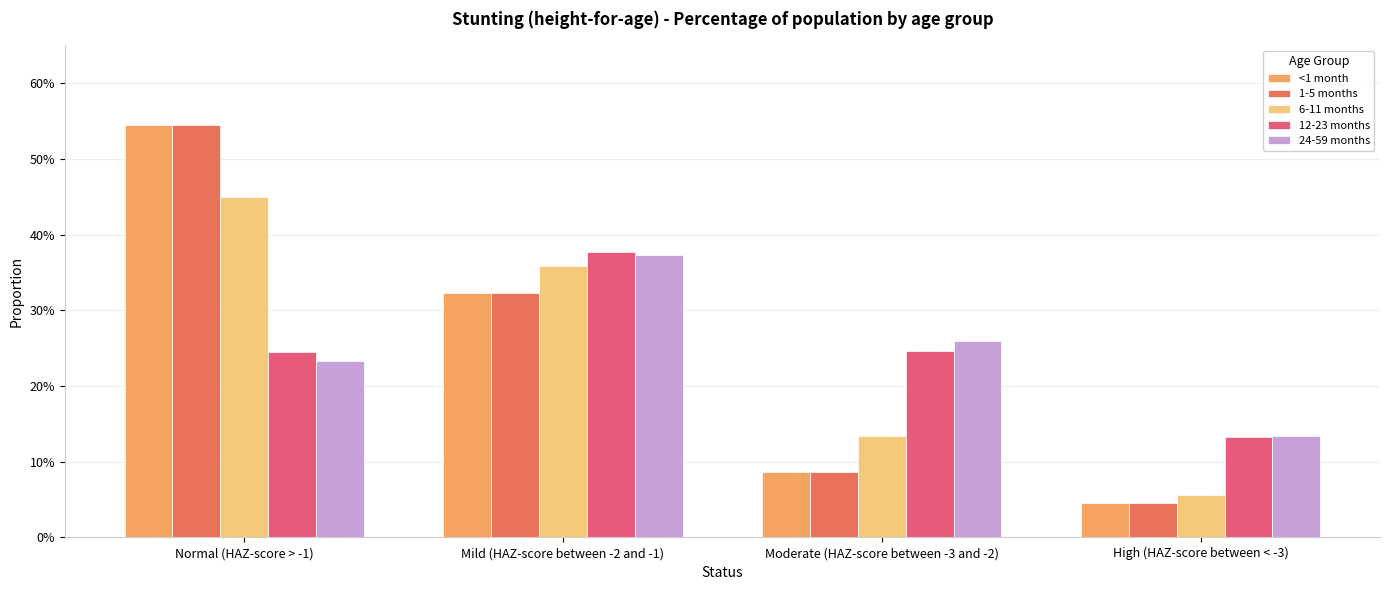

At which category is the sum across all series the highest?

Normal (HAZ-score > -1)